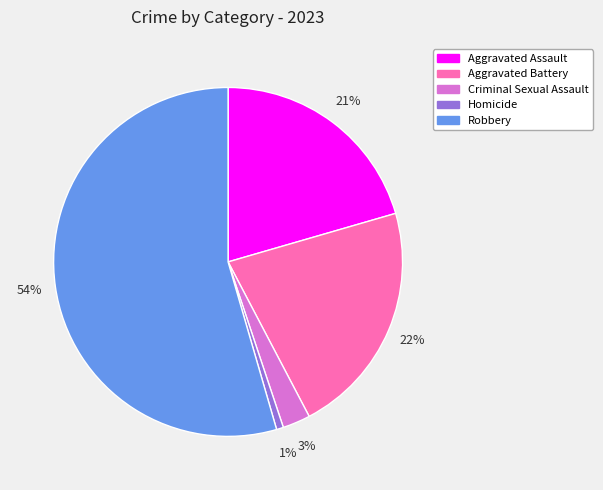

True or false: Aggravated Assault accounts for 21% of the total.

True